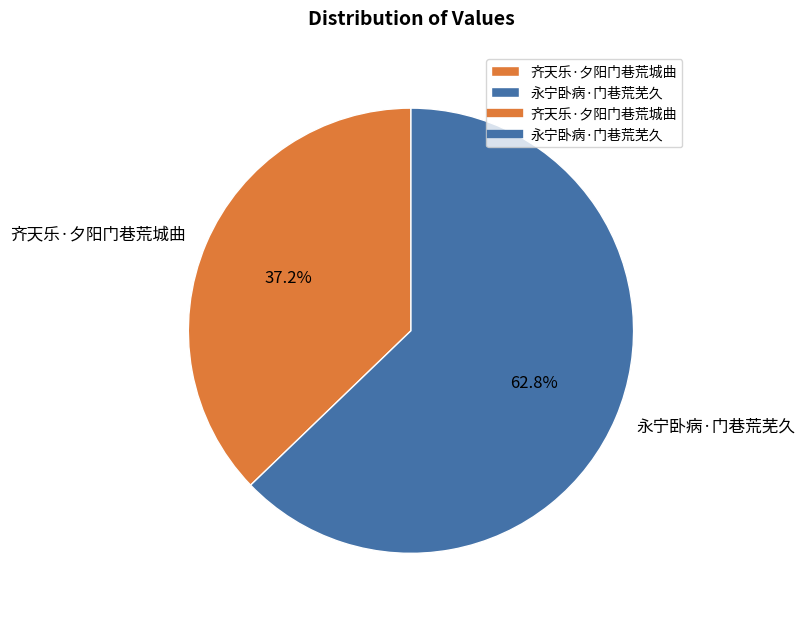

How many slices are in this pie chart?

2